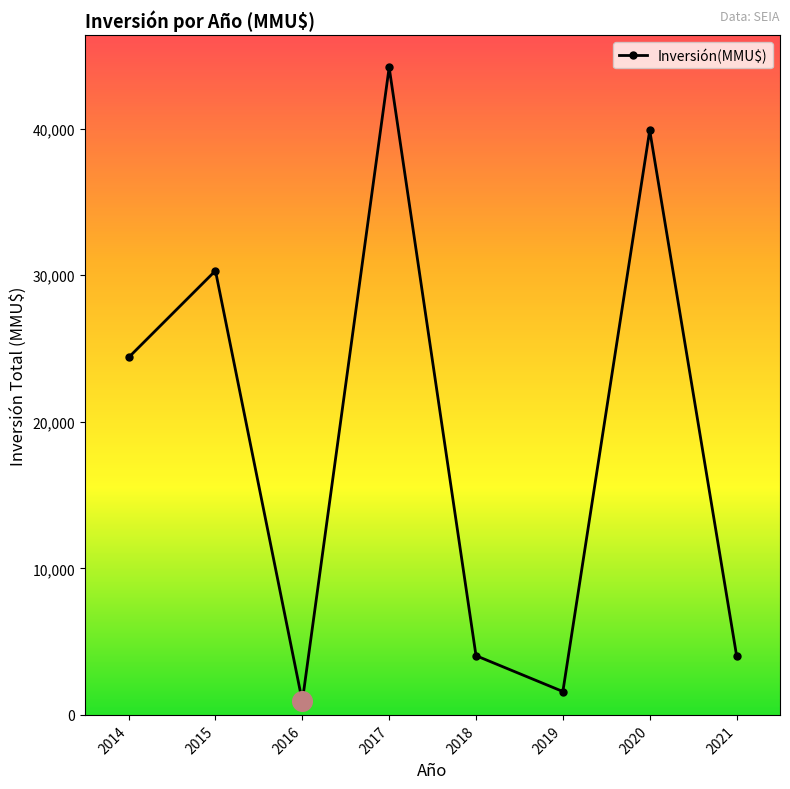

What is the change in value from 2019 to 2021?

+2455